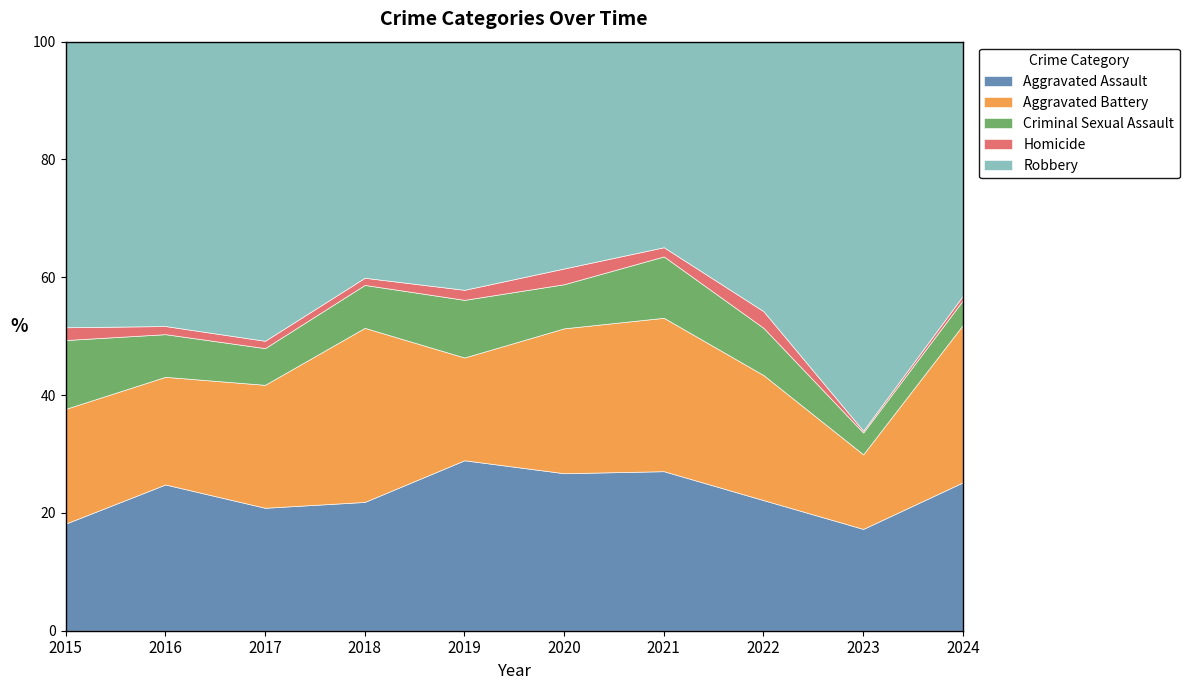

Which category has the highest value across all series?

2023